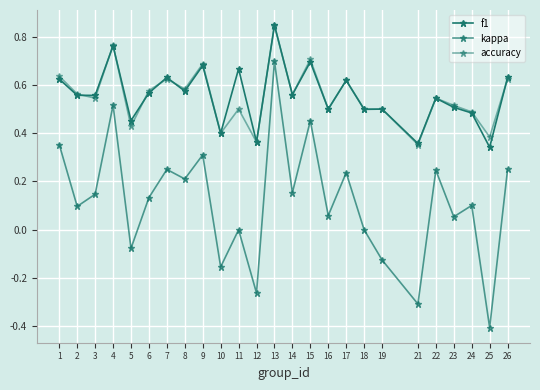

How many data points does each series have?

25